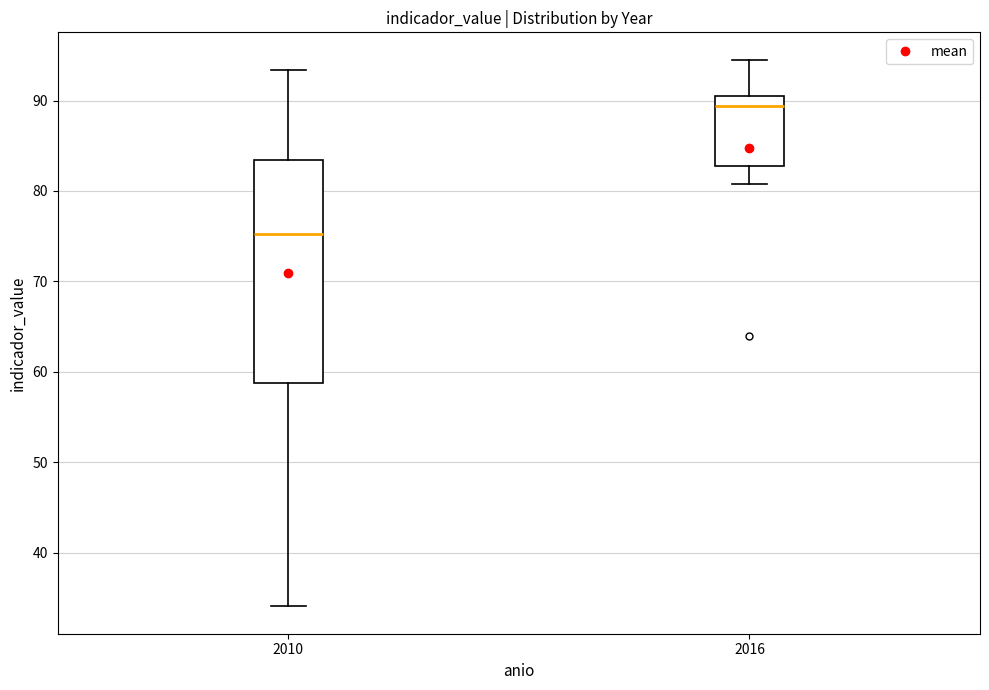

Which box is the tallest, from its lower edge to its upper edge?

2010